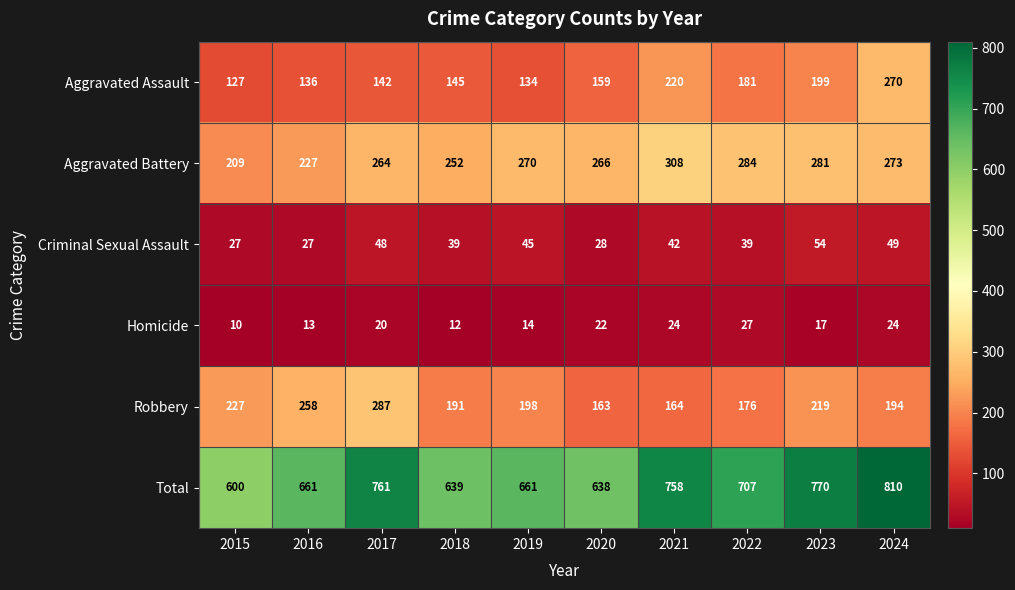

At which label does Aggravated Battery reach its peak?

2021